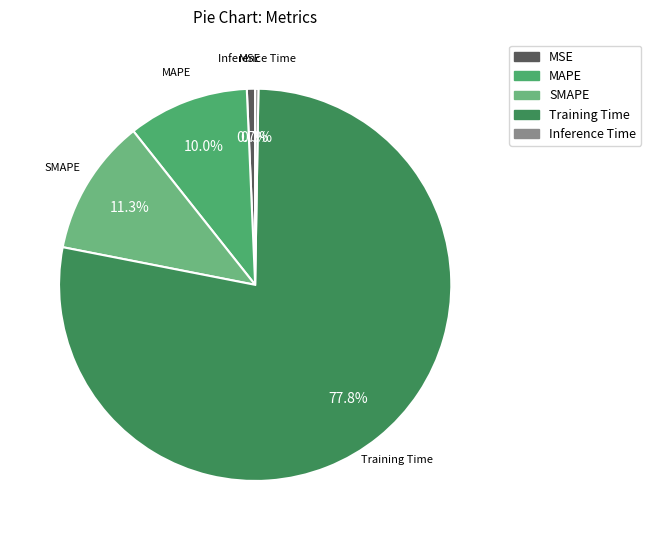

Does any single category account for the majority?

Yes